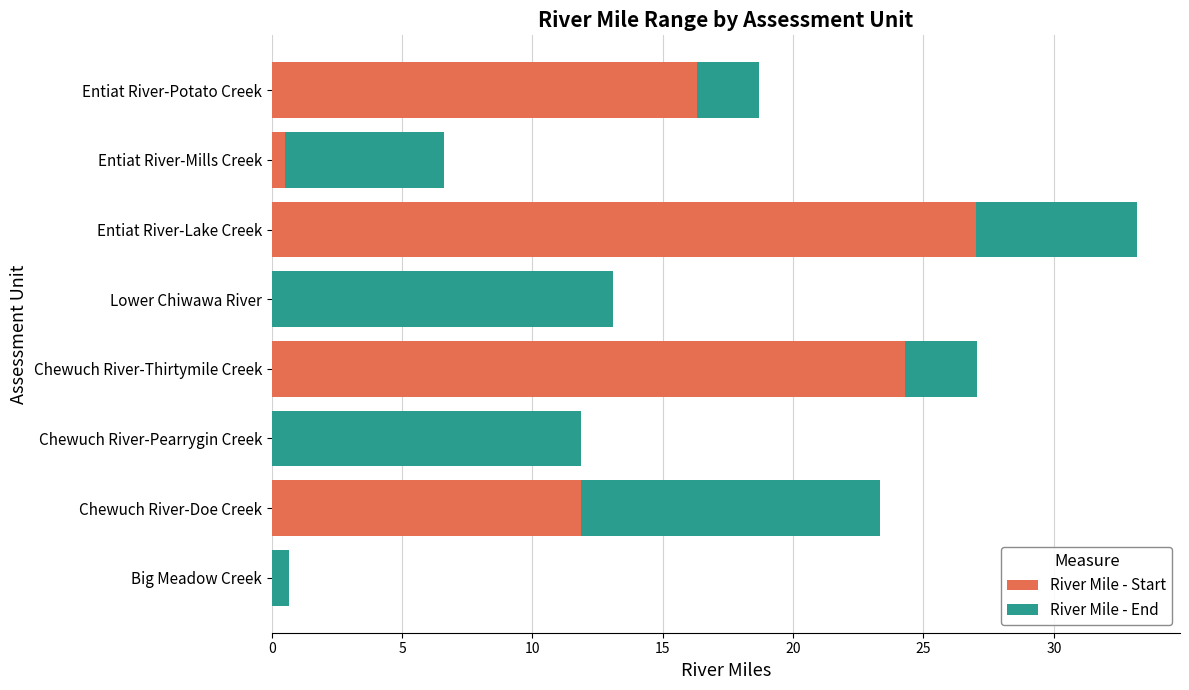

Is it true that River Mile - Start equals -16.3 at Big Meadow Creek?

False